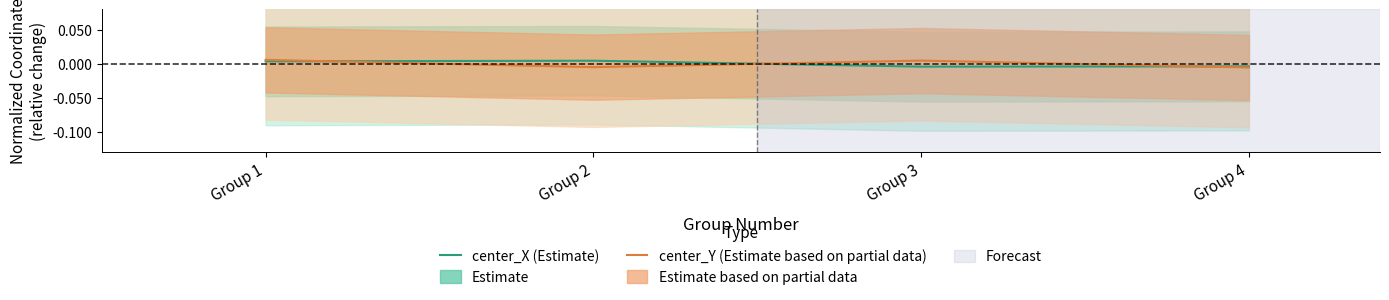

Is the value of center_Y (Estimate based on partial data) at Group 4 greater than the value of center_X (Estimate) at Group 2?

No